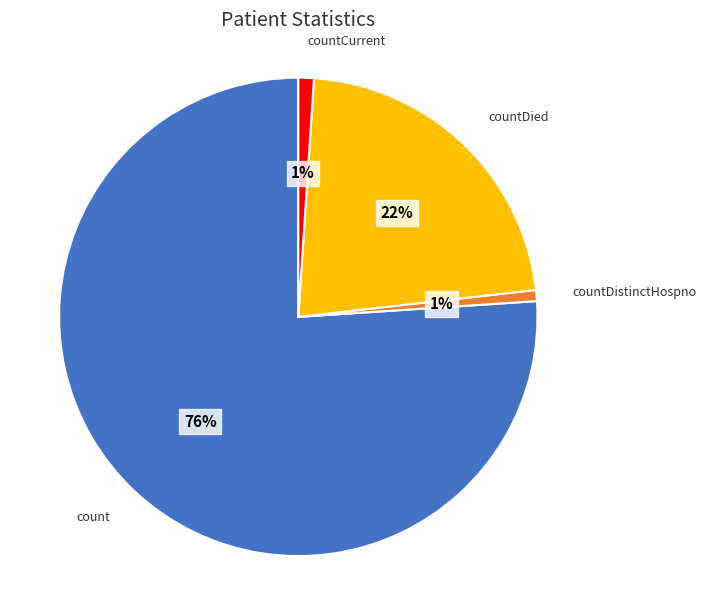

The countDistinctHospno slice represents 1% of the pie. True or false?

True